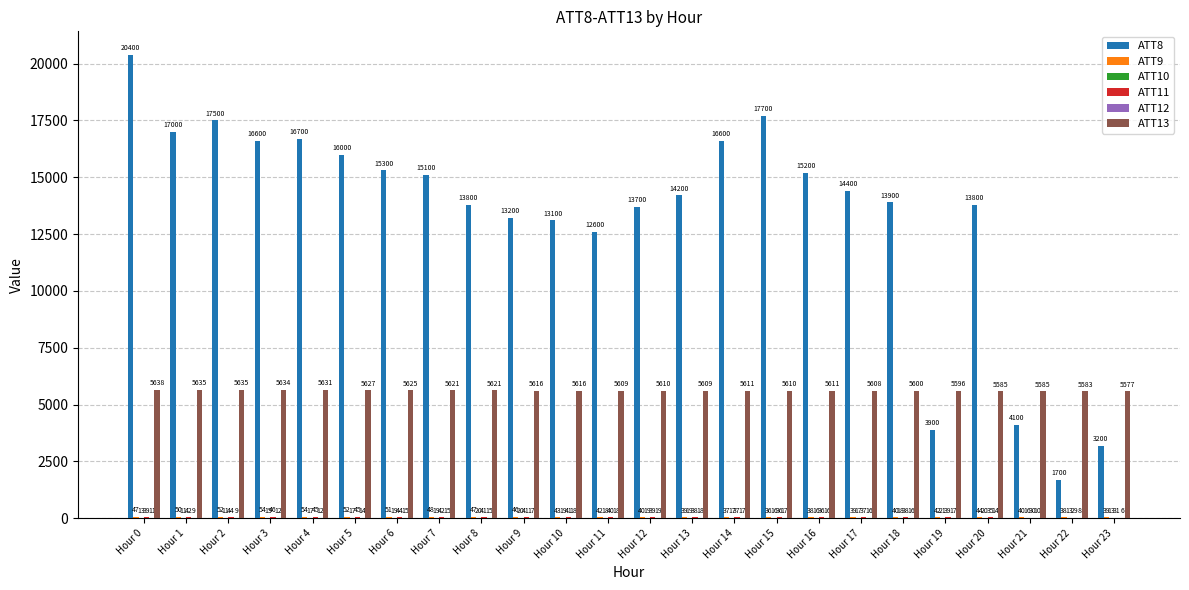

What is the greatest value displayed?

20400.0